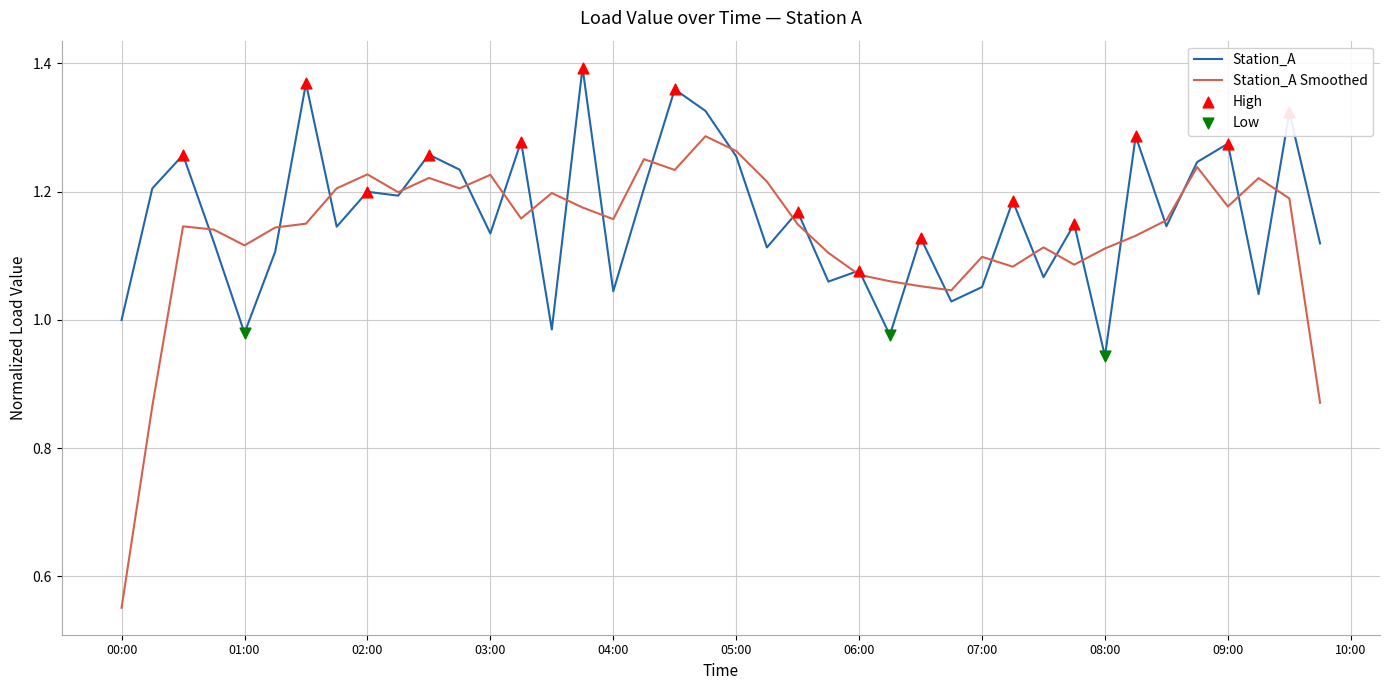

Which series has the largest range (max minus min)?

Station_A Smoothed